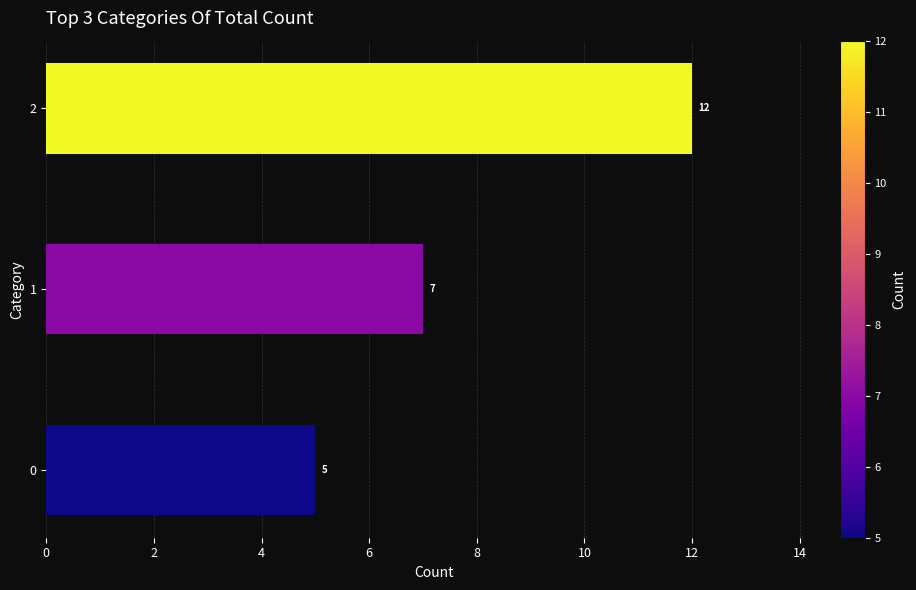

What is the sum of all values?

24